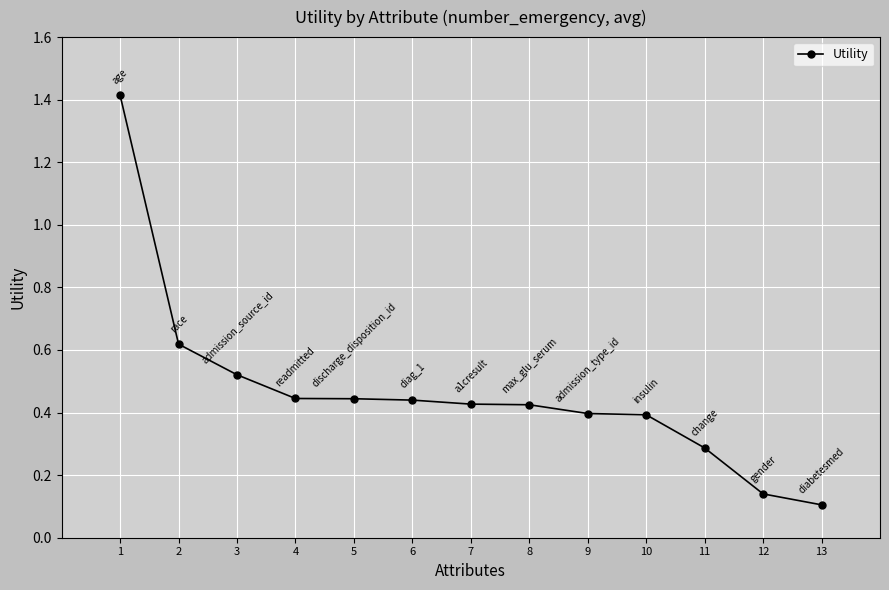

What is the difference between the maximum and minimum values?

1.3